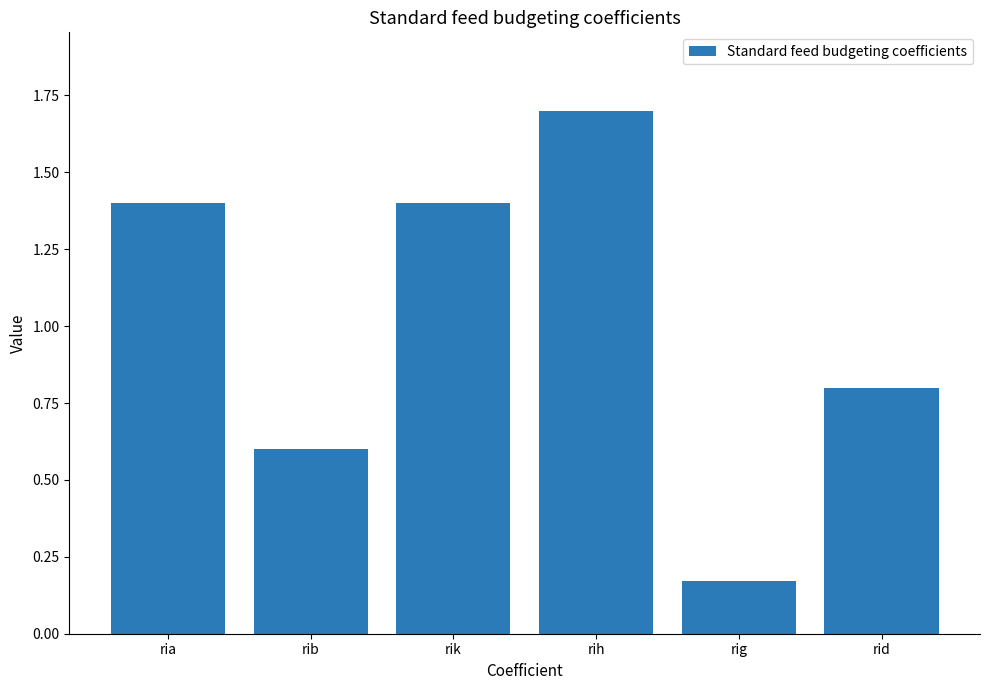

The value at rib is 0.3. True or false?

False